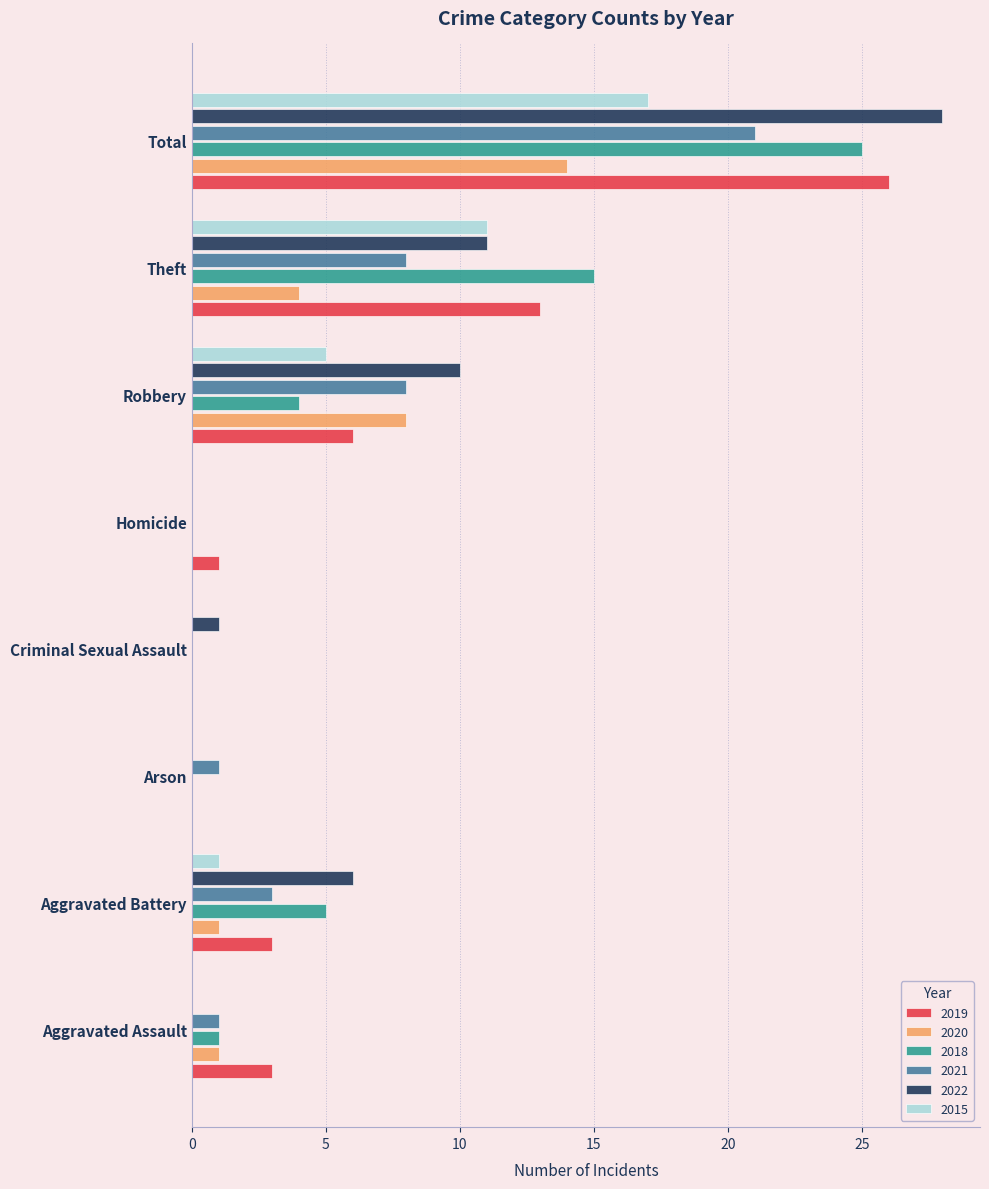

Which series has the largest total across all categories?

2022